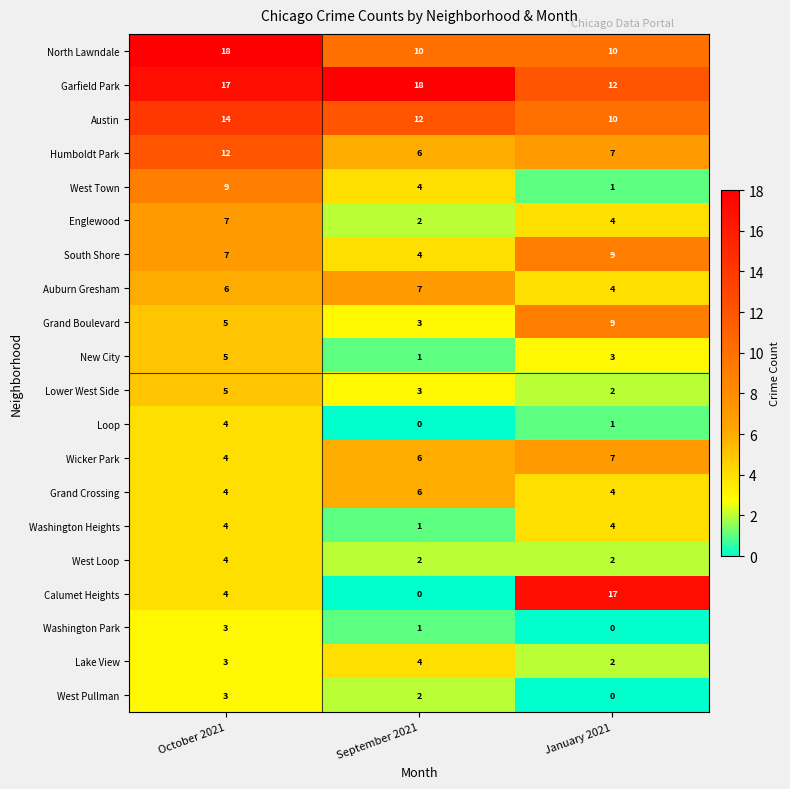

At which label does West Town first exceed 4?

October 2021